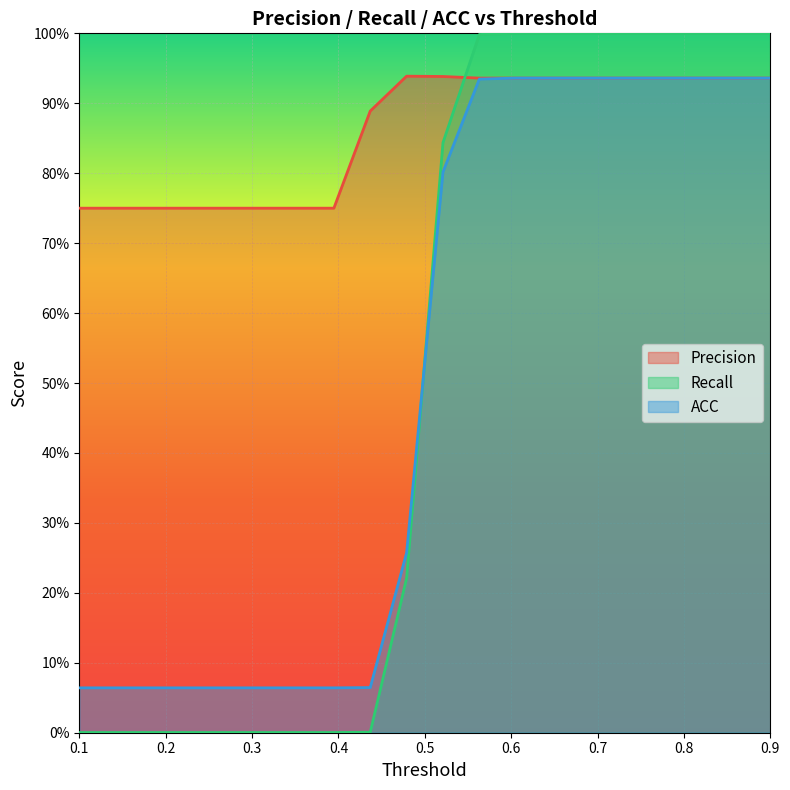

The value of Recall at 0.226316 is 0.0. True or false?

True